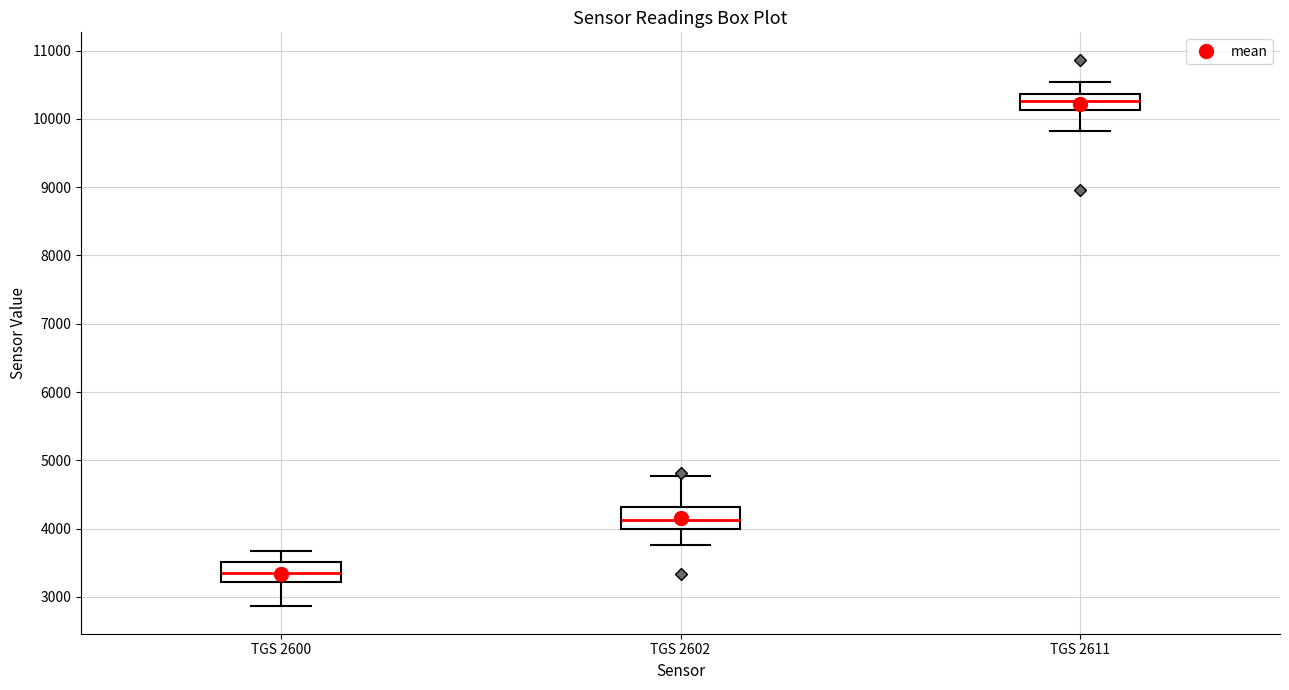

Which box has the highest median line?

TGS 2611